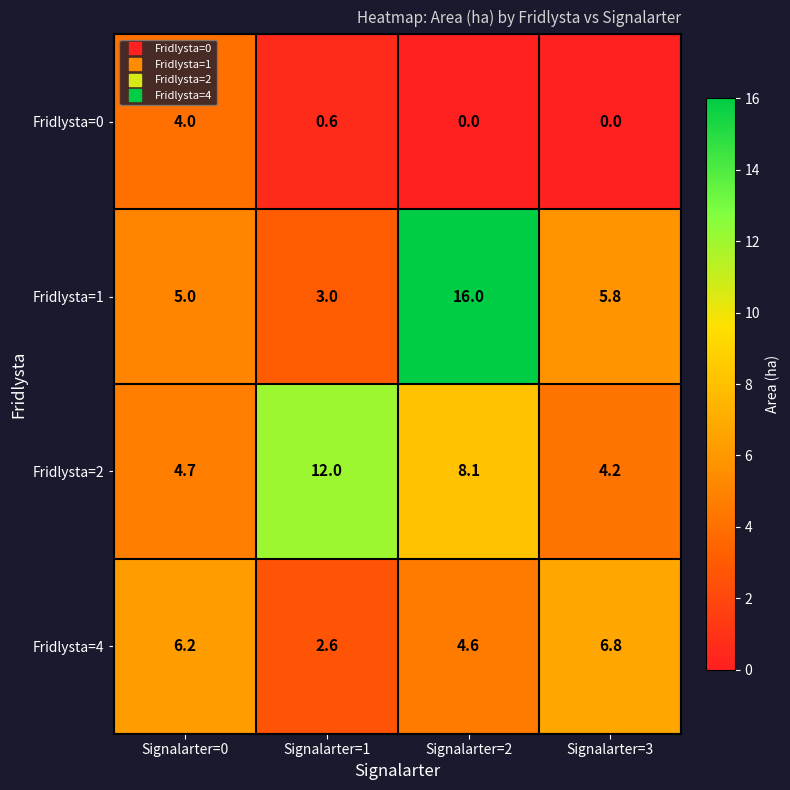

Which series changed the most between Signalarter=2 and Signalarter=3?

Fridlysta=1